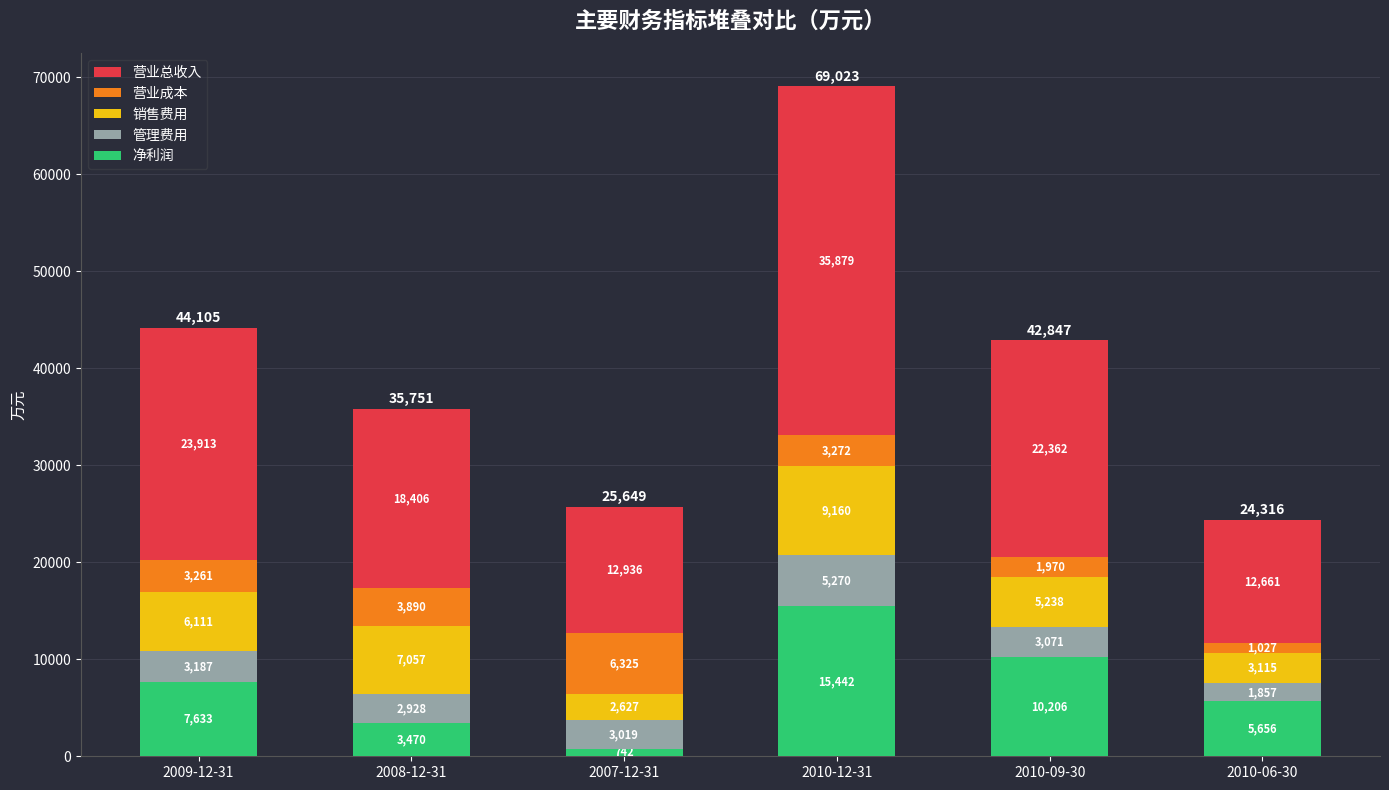

What is the approximate value of 净利润 at 2010-09-30, to the nearest 50?

10200